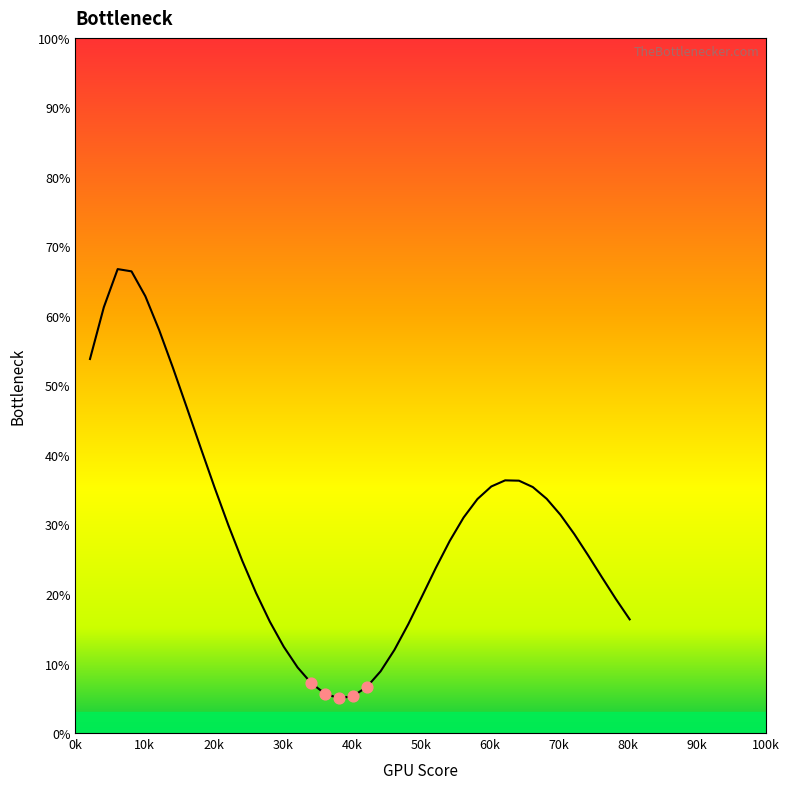

What is the minimum value shown in the chart?

5.0